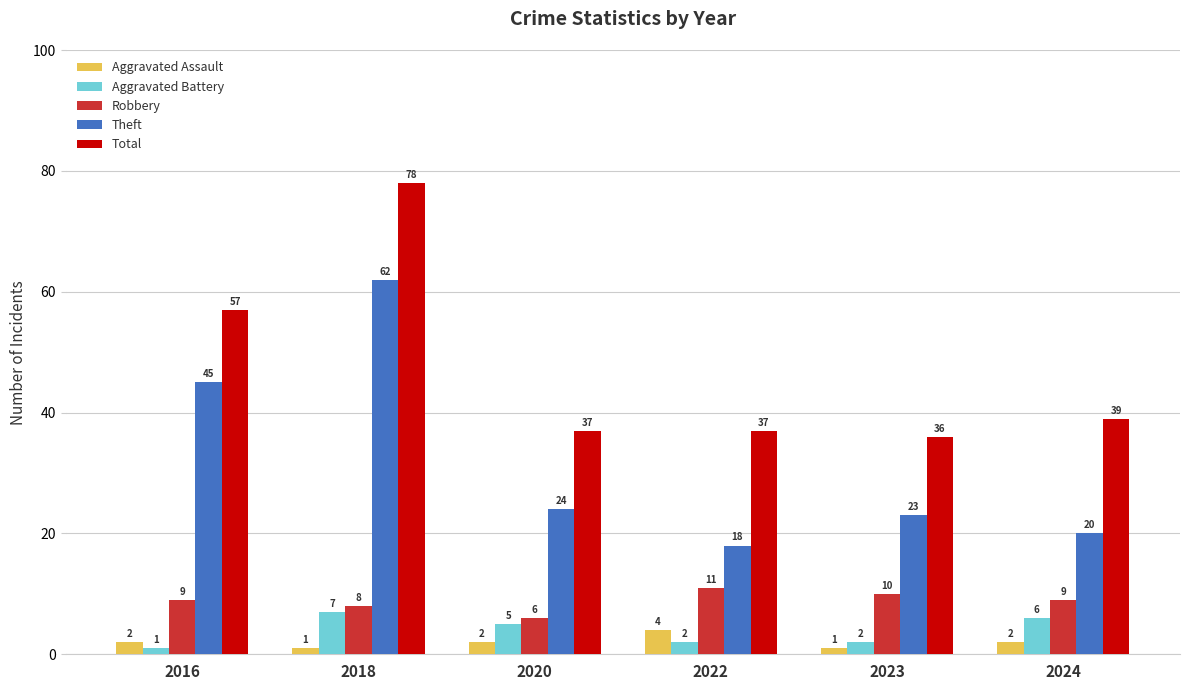

At how many categories does at least one series exceed 77?

1